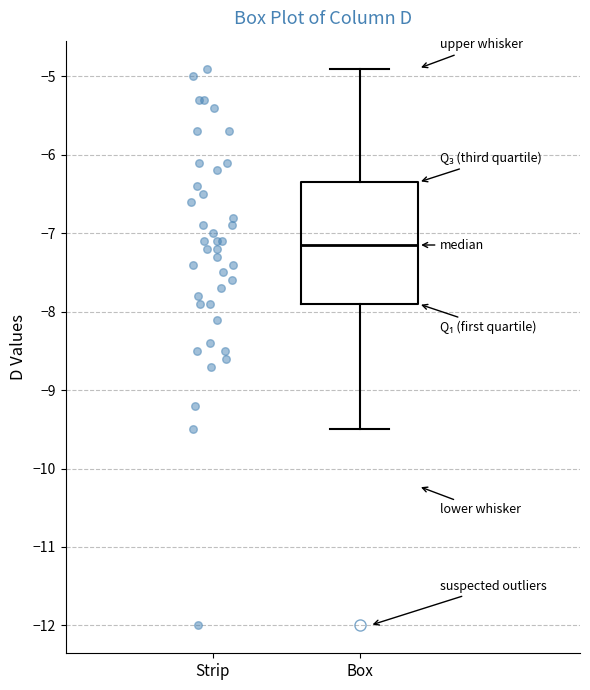

Where does the median line of the box for Box sit on the y-axis? The values are not printed on the chart, so give them approximately, as read against the axis.

-7.1